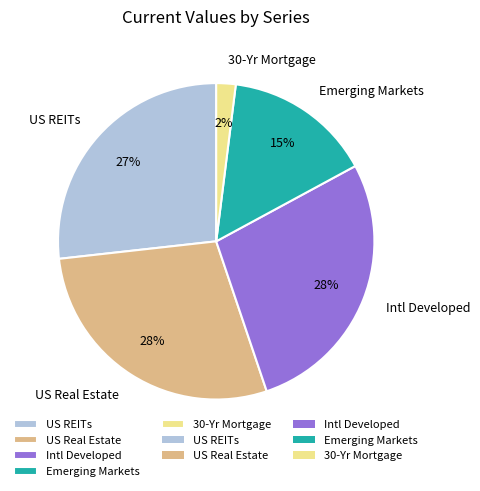

Does Intl Developed account for over 50% of the chart?

No